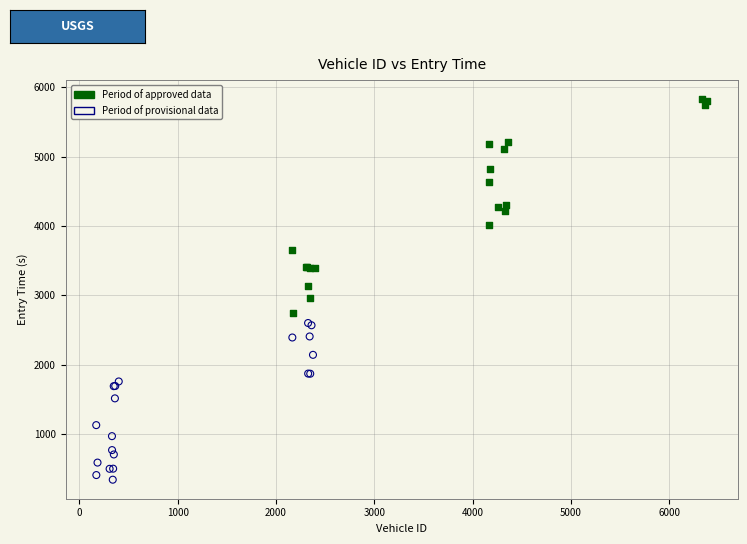

What are all the series names shown in the legend?

Period of approved data, Period of provisional data